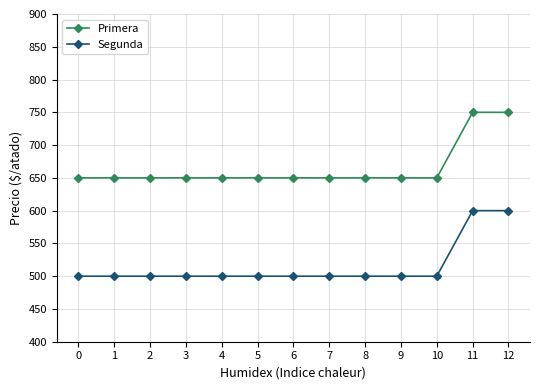

What is the total value across all series at 7?

1150